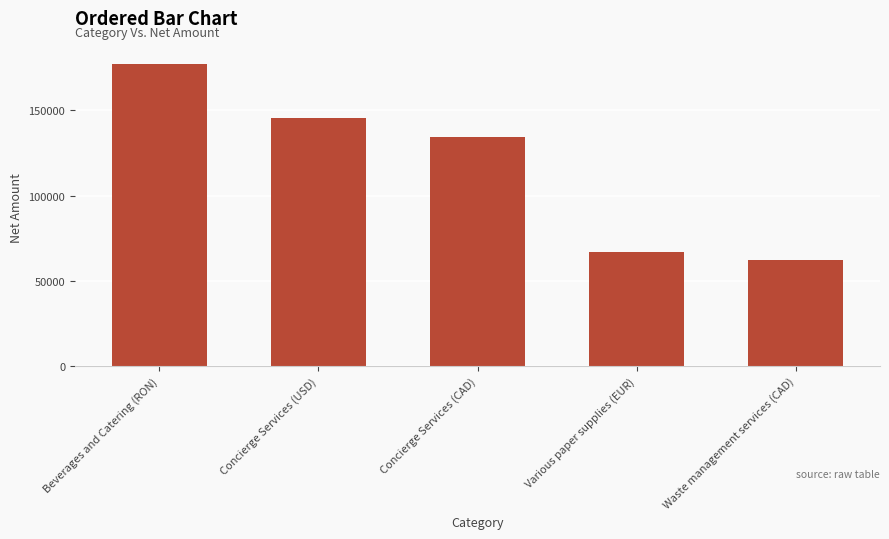

How many categories are shown in the chart?

5